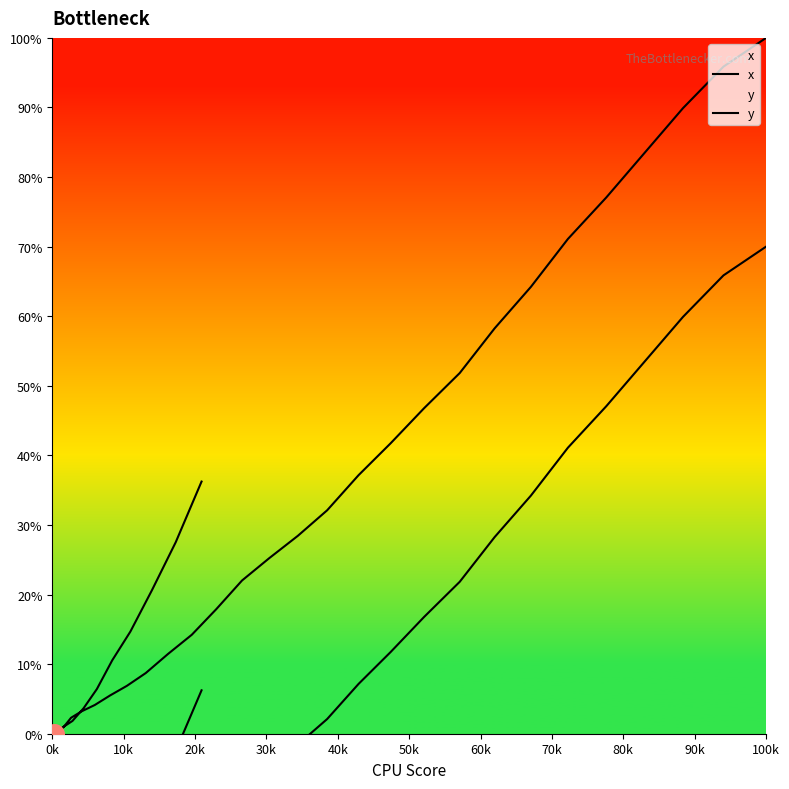

Which series has the widest spread of Y values?

x